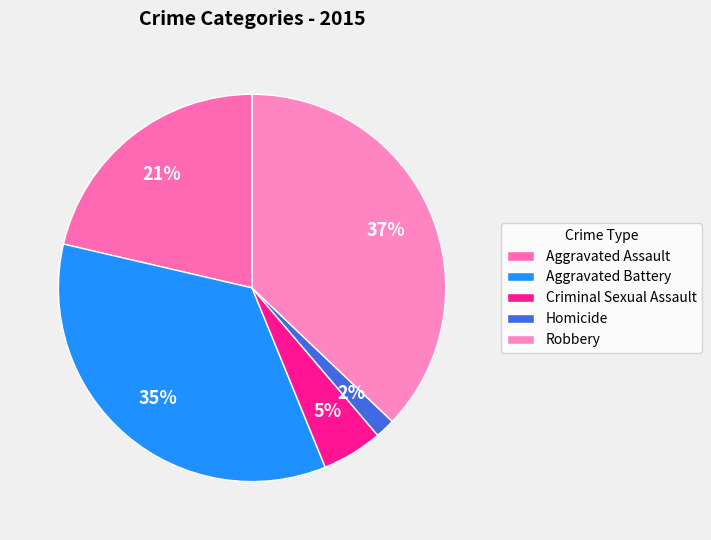

Does Aggravated Assault represent more than half of the total?

No